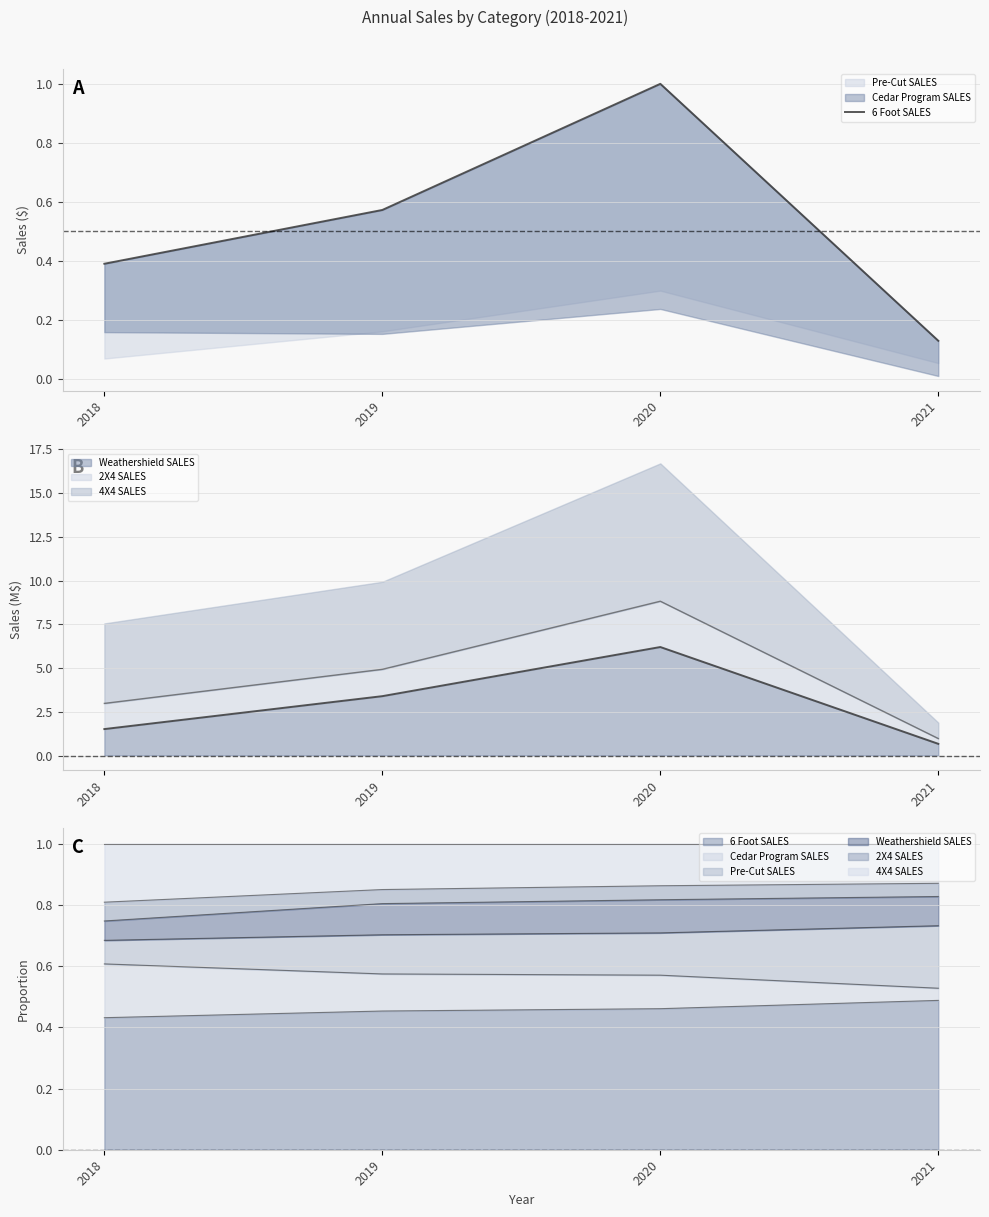

At which label is the value closest to 0?

2021